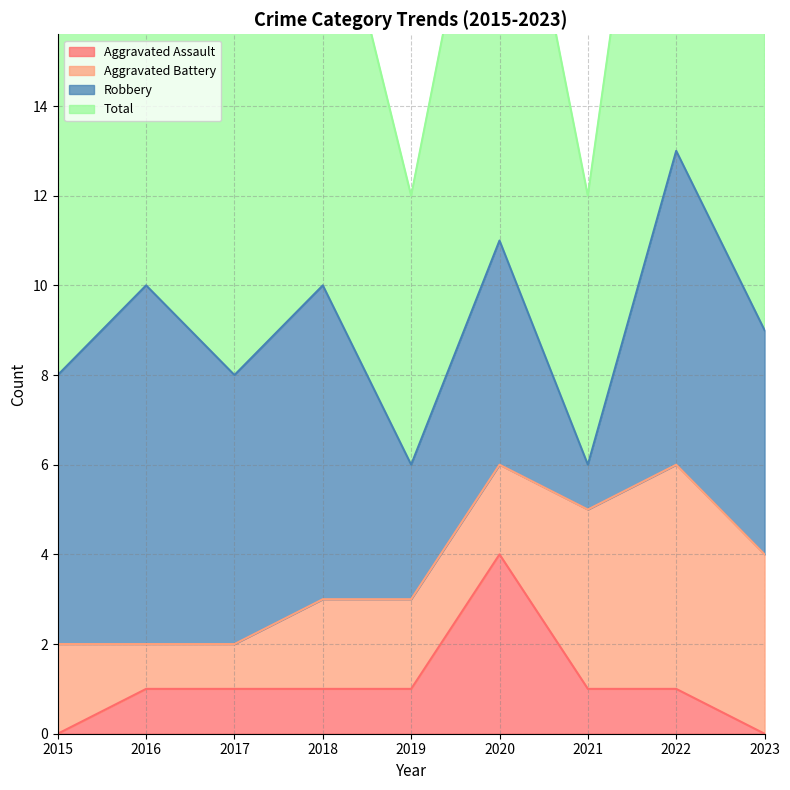

Is it true that Aggravated Assault equals 0 at 2015?

True